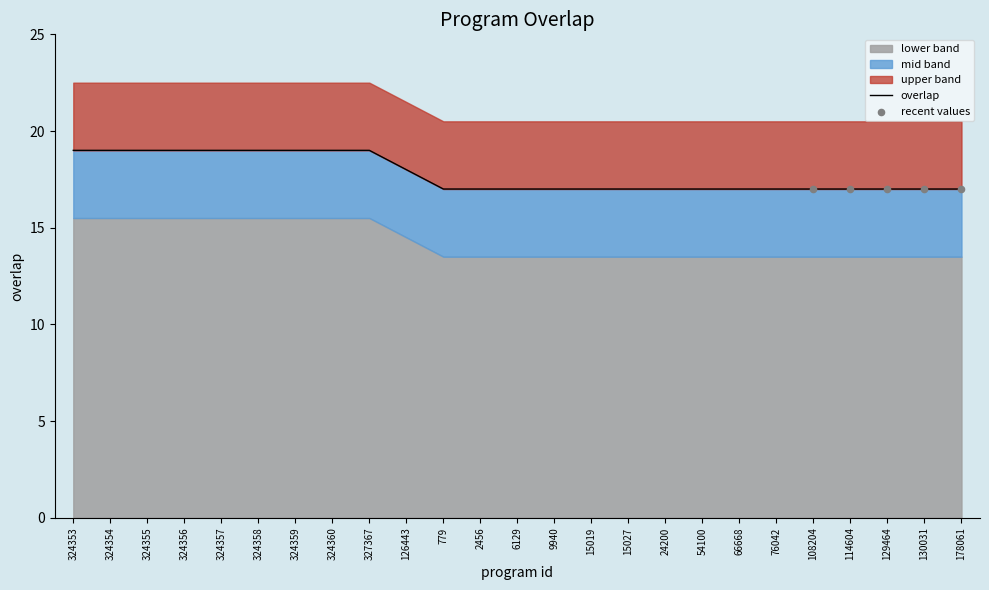

Between 126443 and 324359, which is larger?

324359